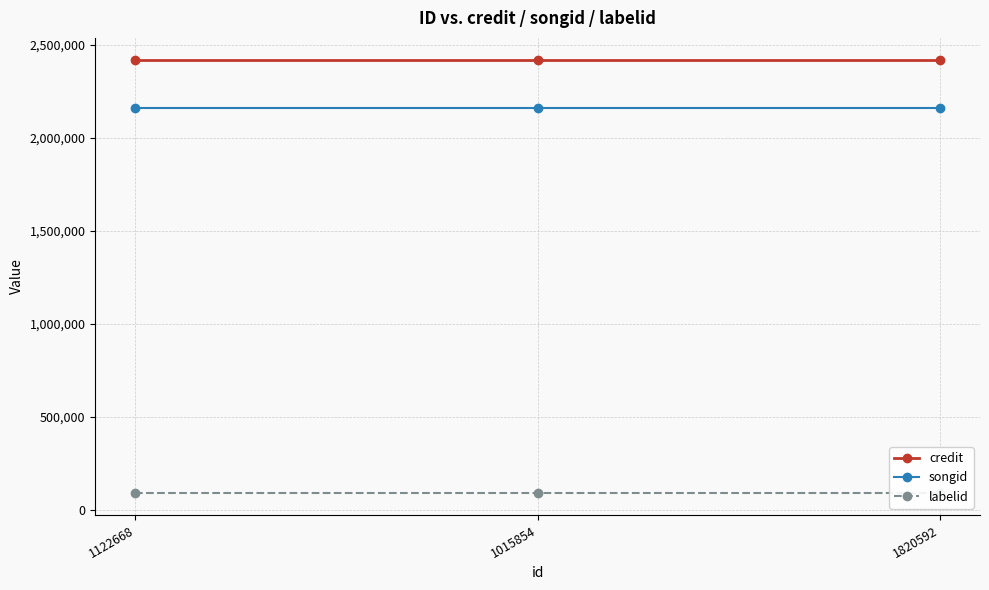

How many series are shown in this chart?

3